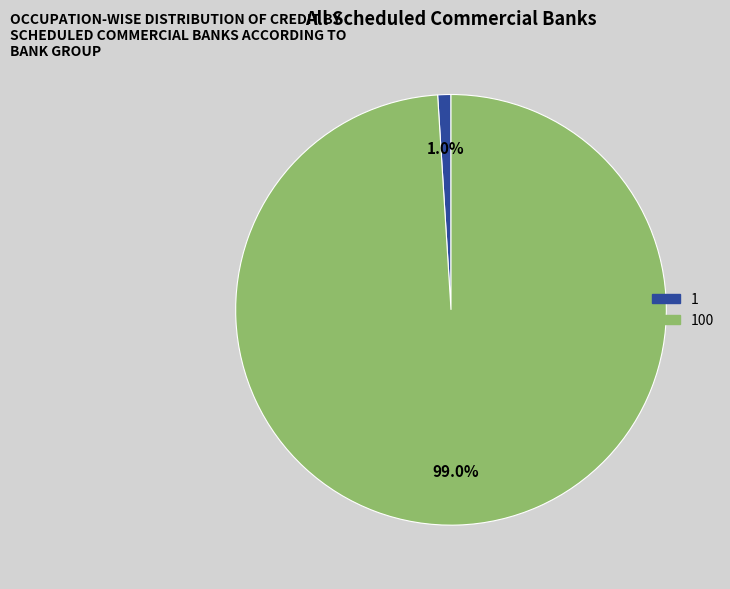

Between 100 and 1, which is larger?

100